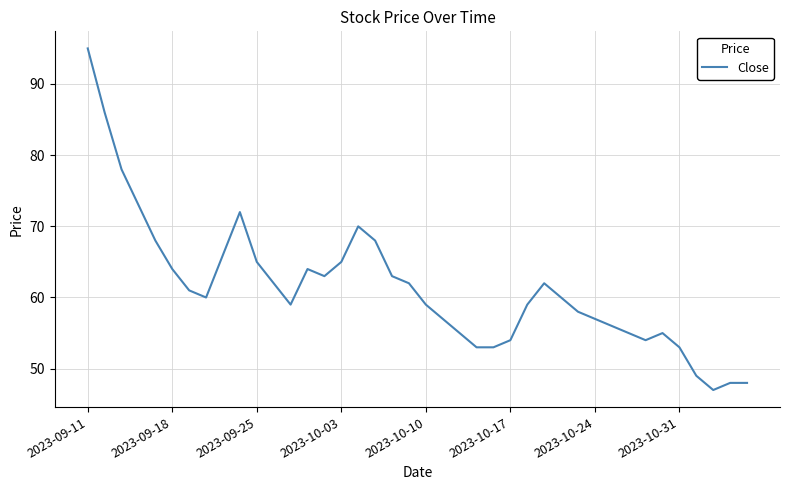

What is the minimum value shown in the chart?

47